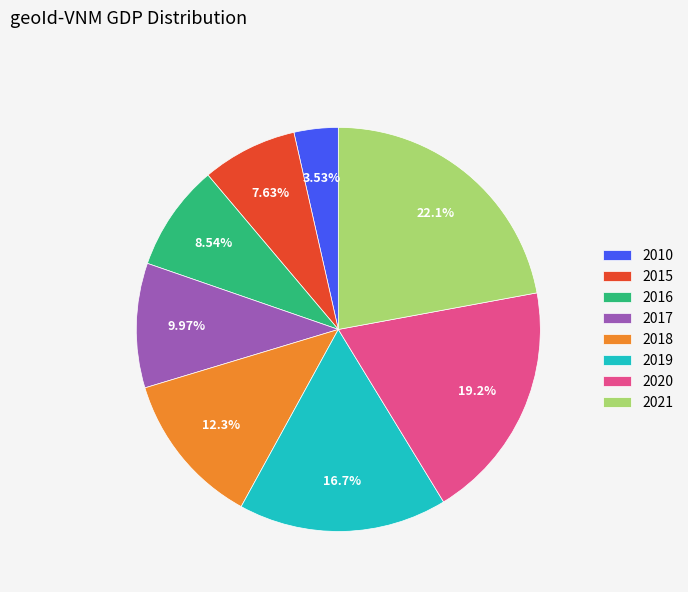

What percentage do 2016 and 2015 together represent?

16.2%